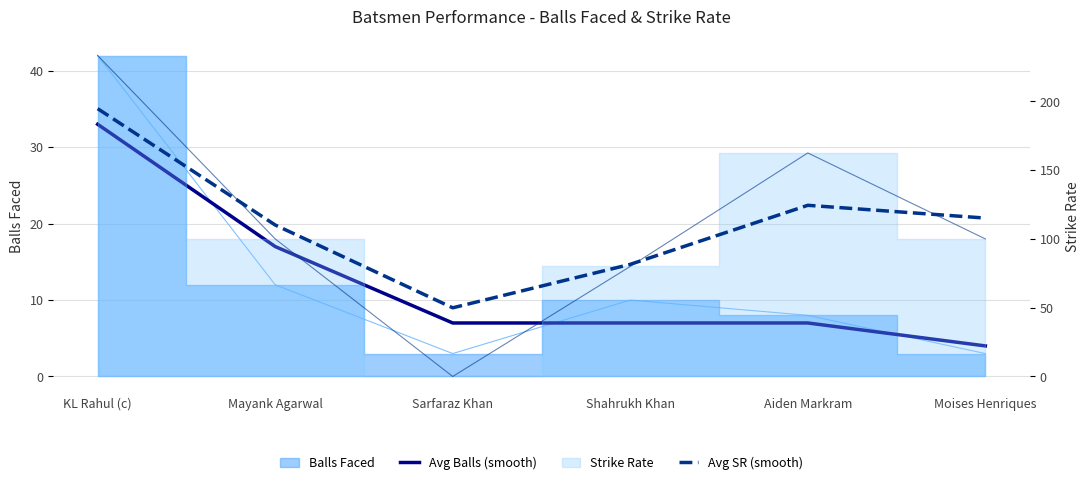

What is the greatest value displayed?

194.7